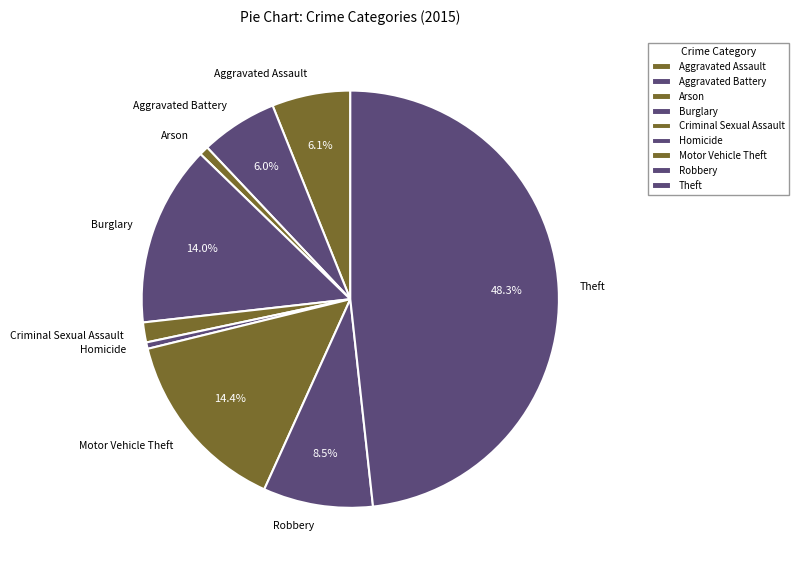

Which has a higher value, Arson or Criminal Sexual Assault?

Criminal Sexual Assault